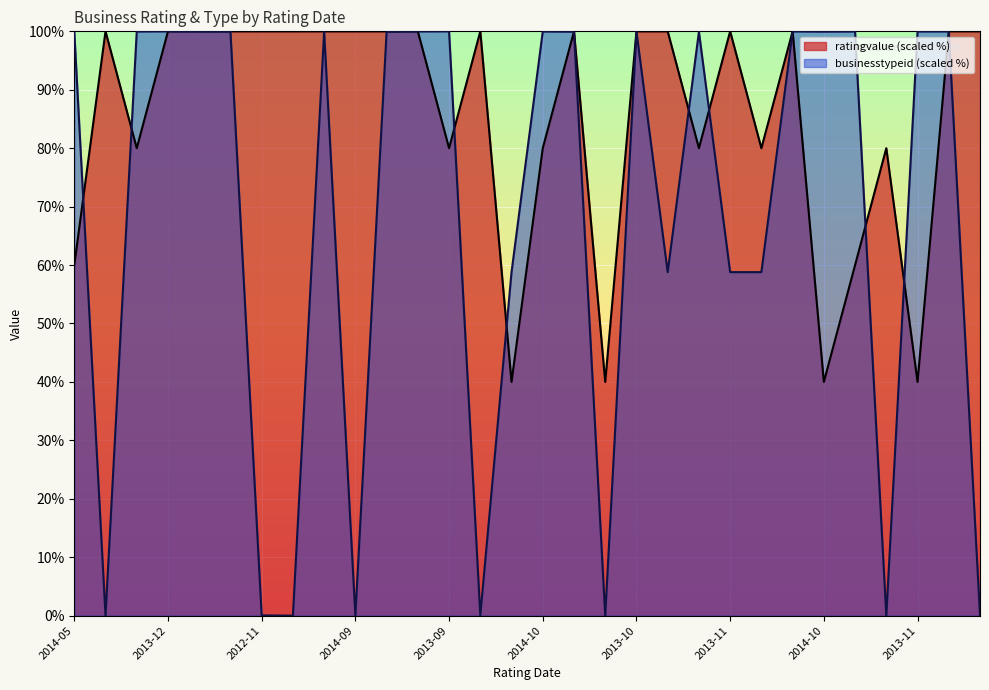

Rank the series by their average value, from highest to lowest.

ratingvalue (scaled %), businesstypeid (scaled %)